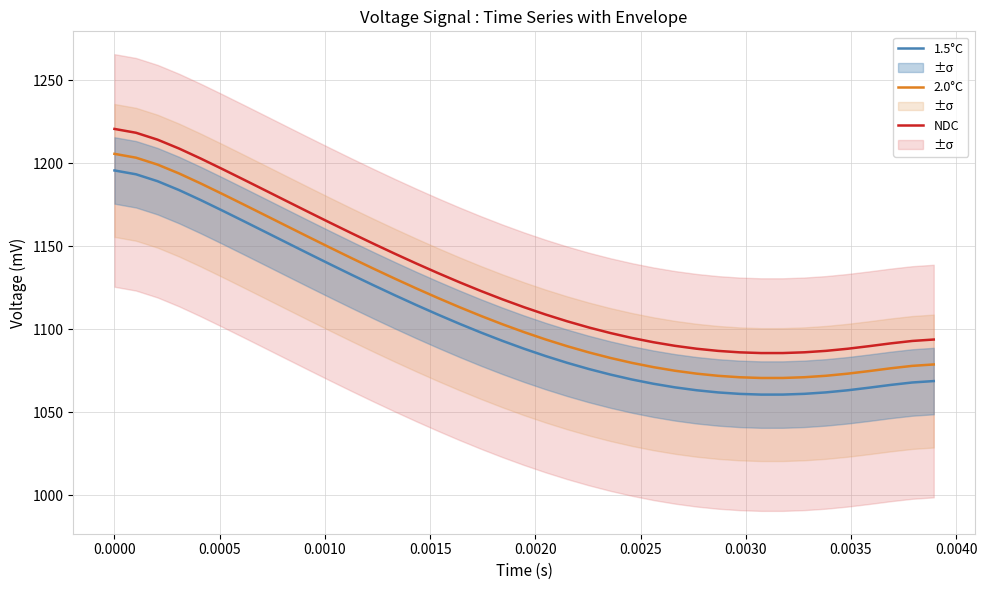

What is the lowest value of the 2.0°C series?

1070.6